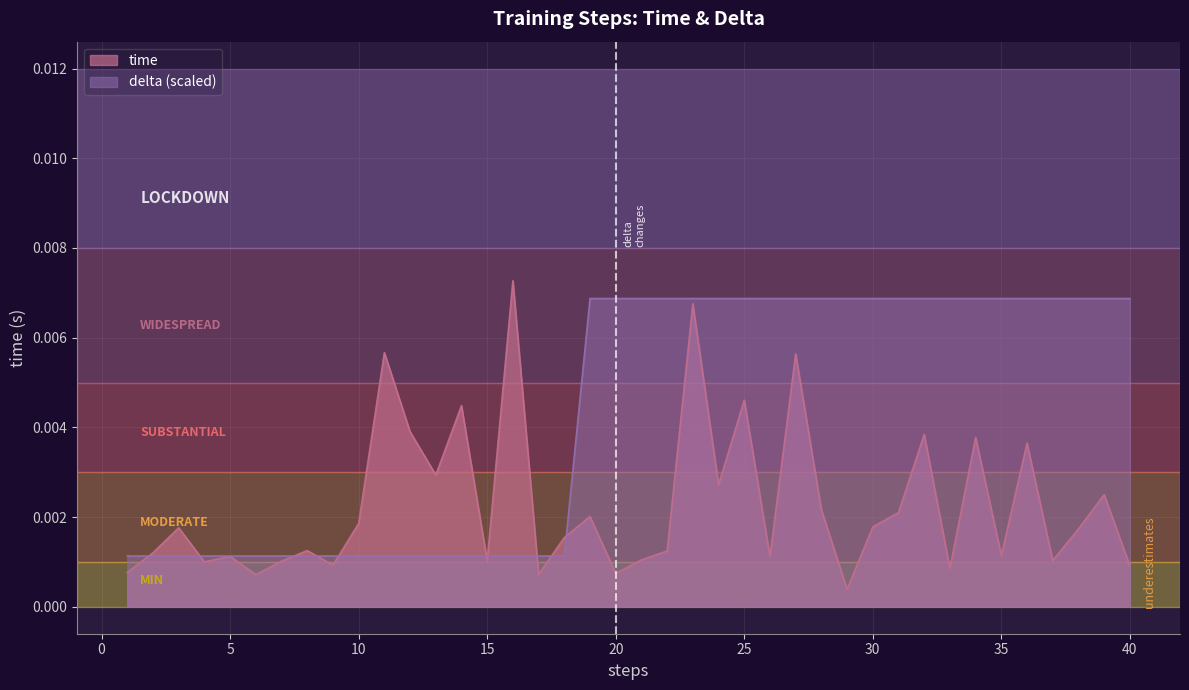

At how many categories does at least one series exceed 0?

40